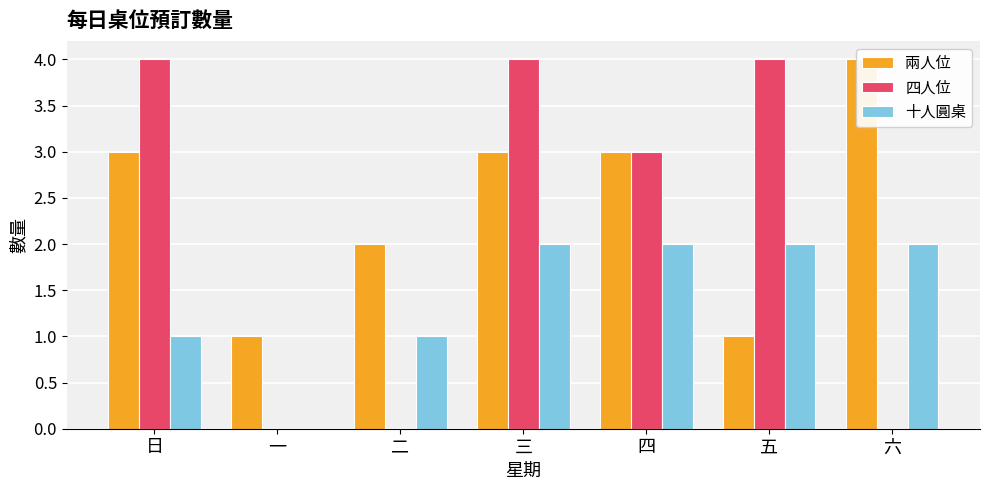

The 兩人位 series shows 1 at 一. True or false?

False